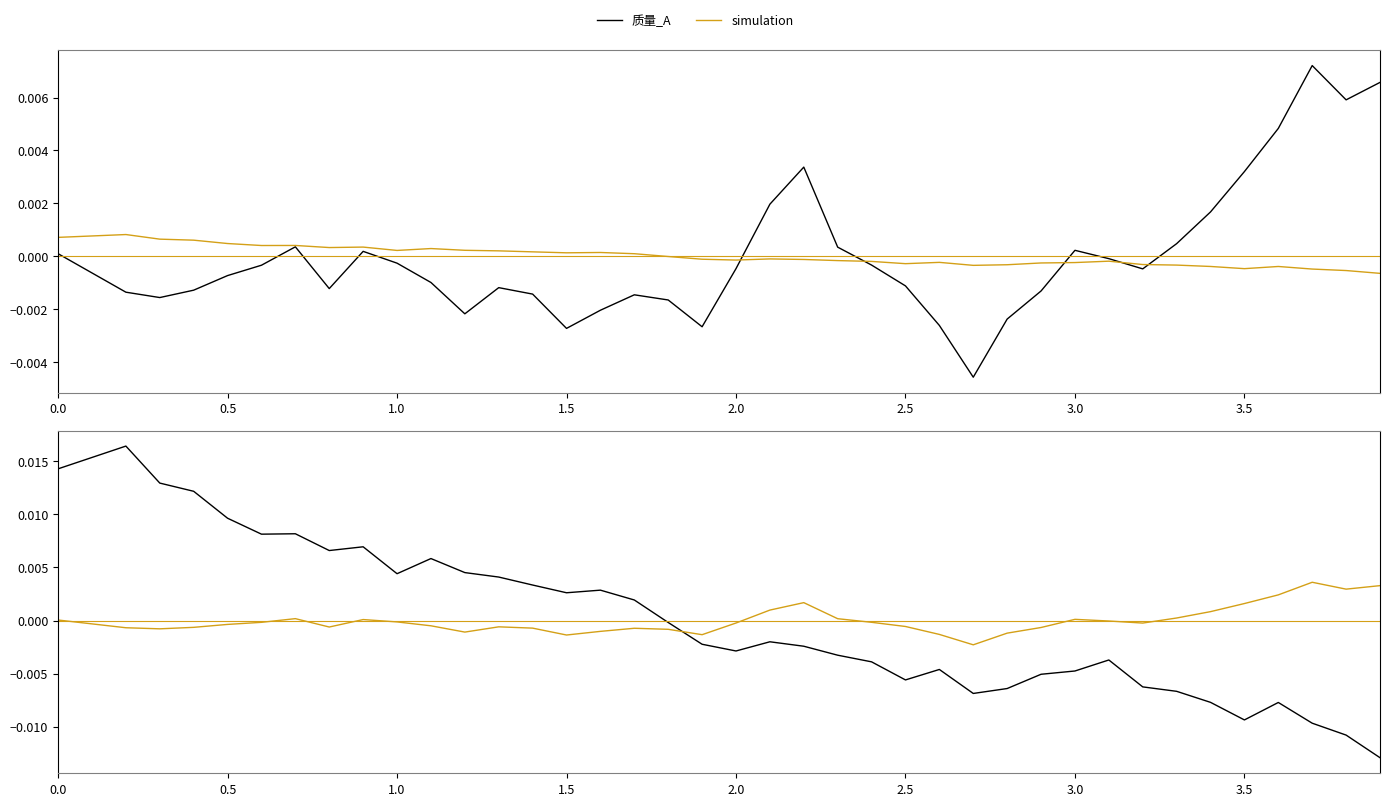

Which series ends up on top after the final intersection of 质量_A and simulation?

质量_A